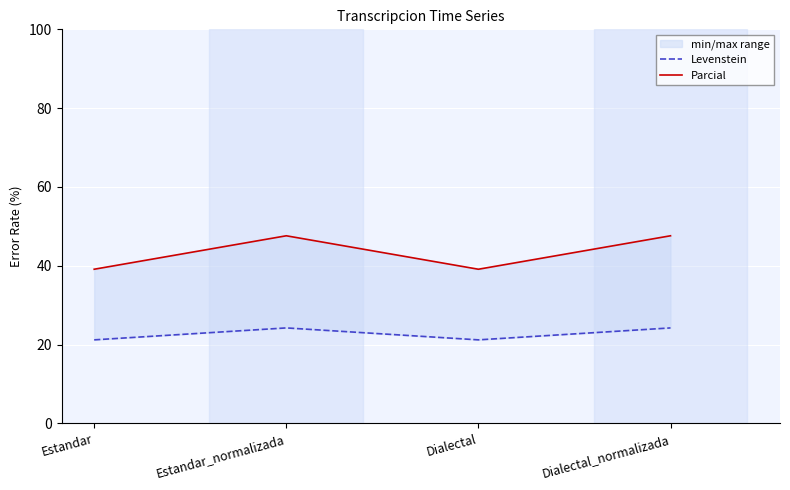

Between Estandar_normalizada and Estandar, which is larger?

Estandar_normalizada